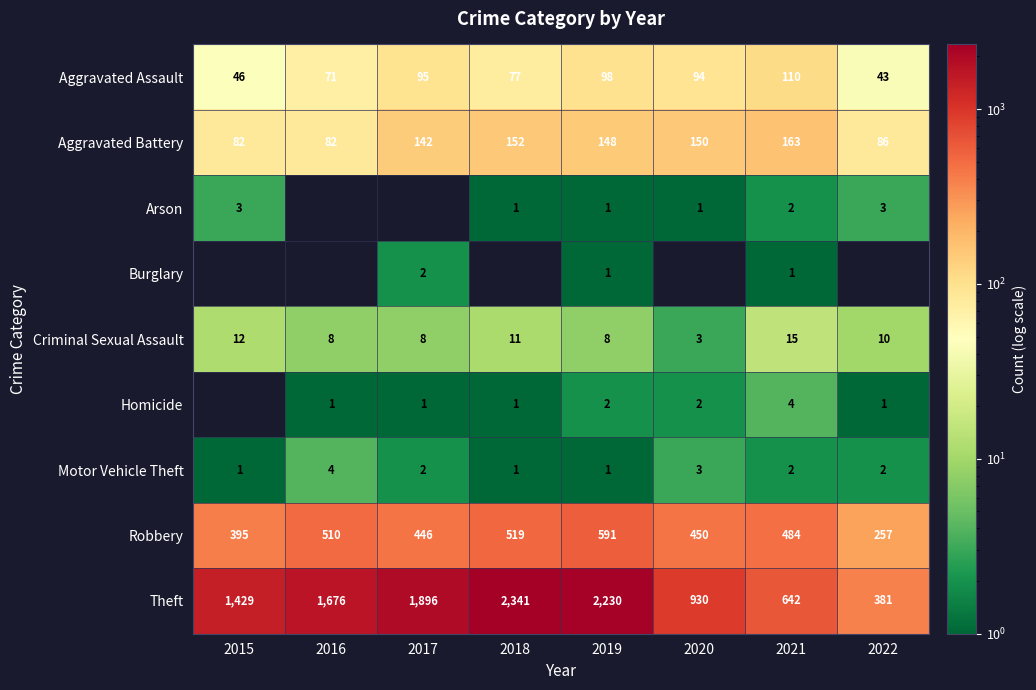

The Homicide series shows 1 at 2016. True or false?

True